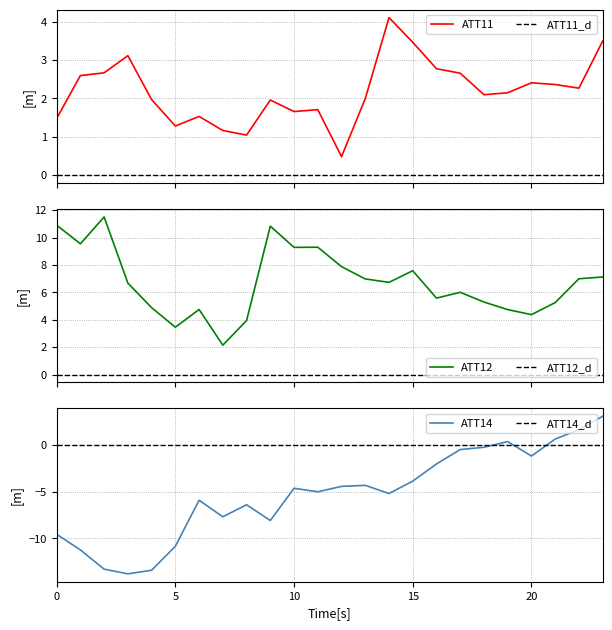

Does the chart display data point markers on the line(s)?

No